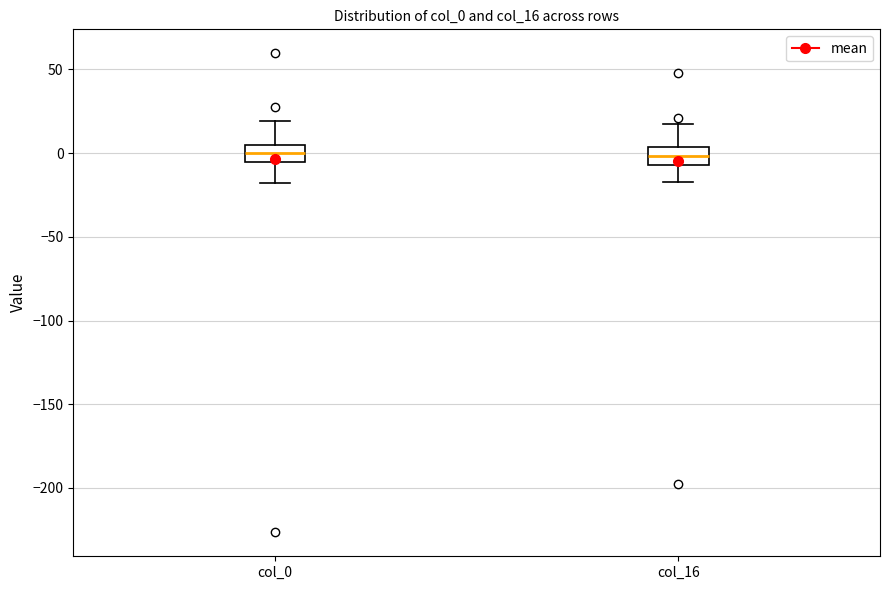

Reading left to right, read every box against the y-axis: the position of its median line, the range the box covers, and the ends of its whiskers. The values are not printed on the chart, so give them approximately, as read against the axis.

col_0: median 0, box -5 to 5, whiskers -20 to 20
col_16: median 0, box -5 to 5, whiskers -15 to 15